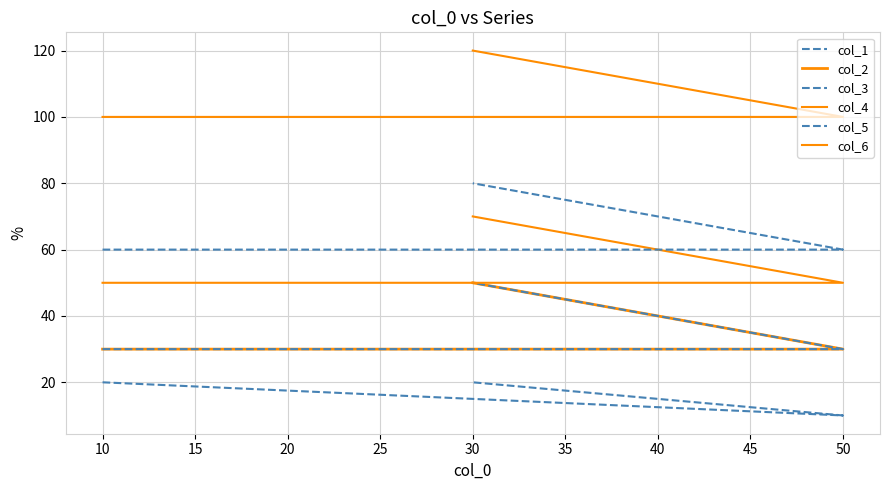

Reading left to right, list all the values displayed in this chart.

col_1: 20	10	20
col_2: 30	30	50
col_3: 30	30	50
col_4: 50	50	70
col_5: 60	60	80
col_6: 100	100	120